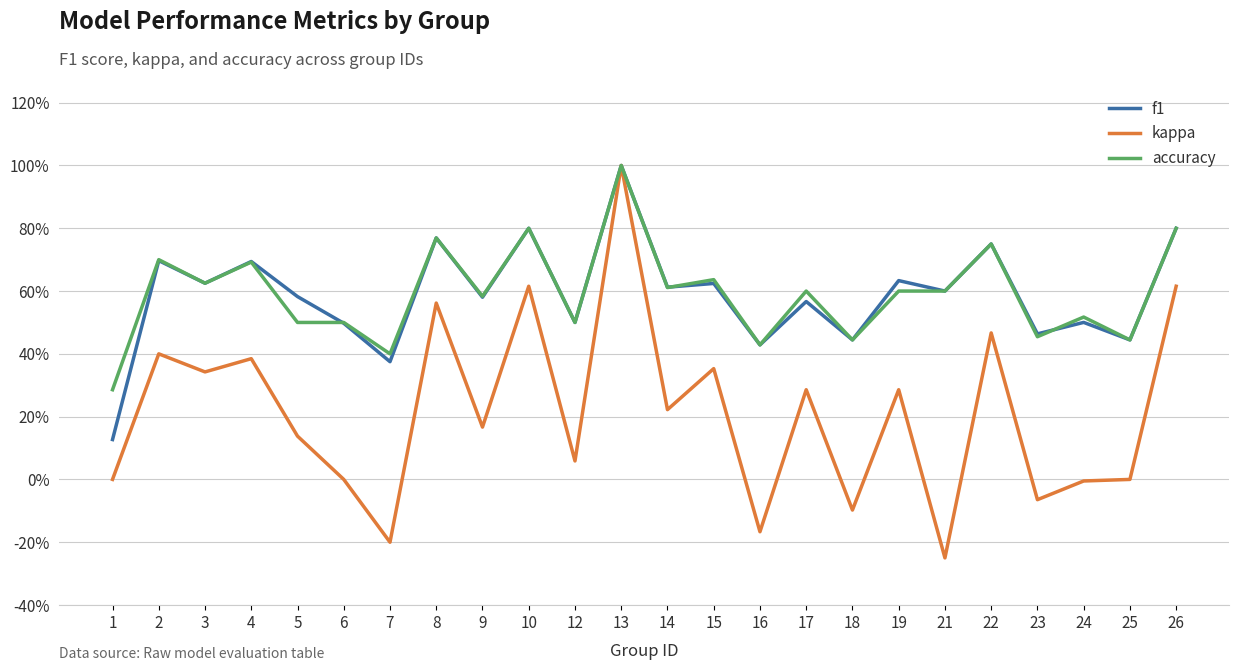

Does the chart have visible grid lines?

Yes